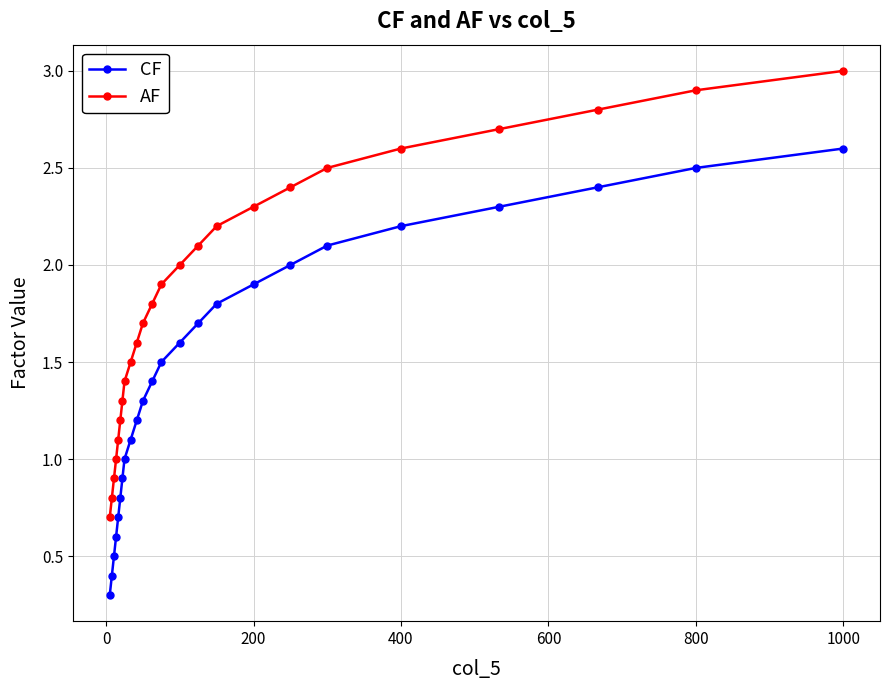

What is the minimum value shown in the chart?

0.3